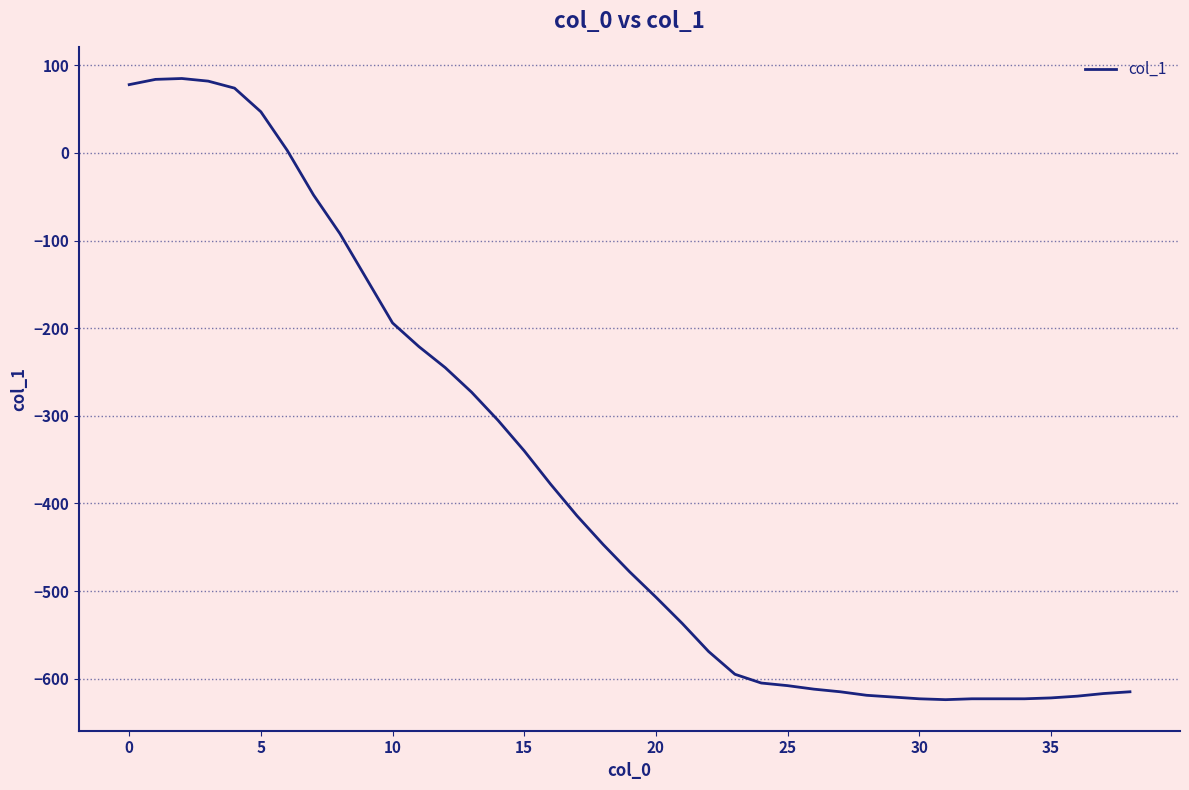

What is the difference between the maximum and minimum values?

709